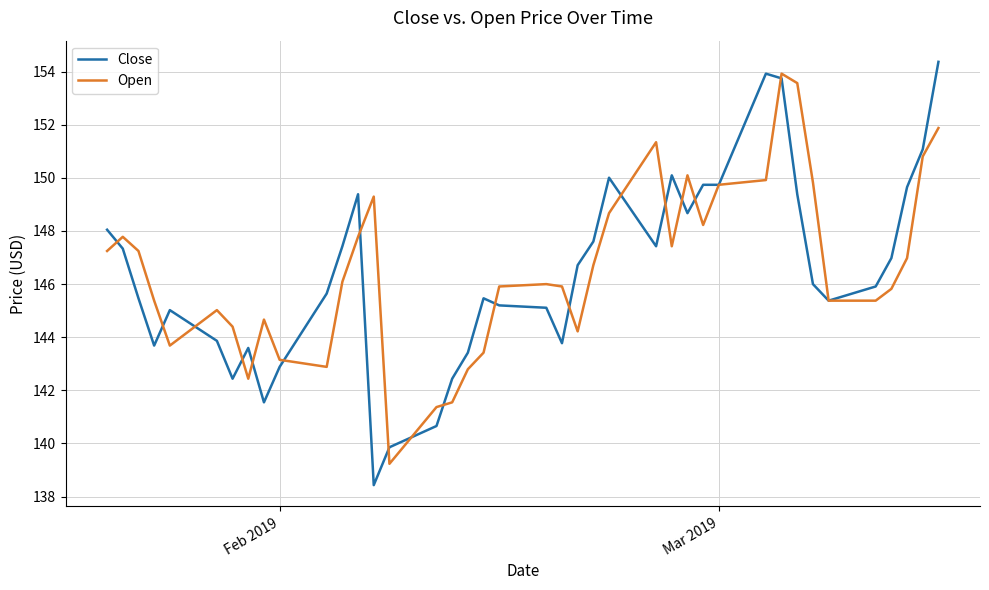

Which series has the largest range (max minus min)?

Close